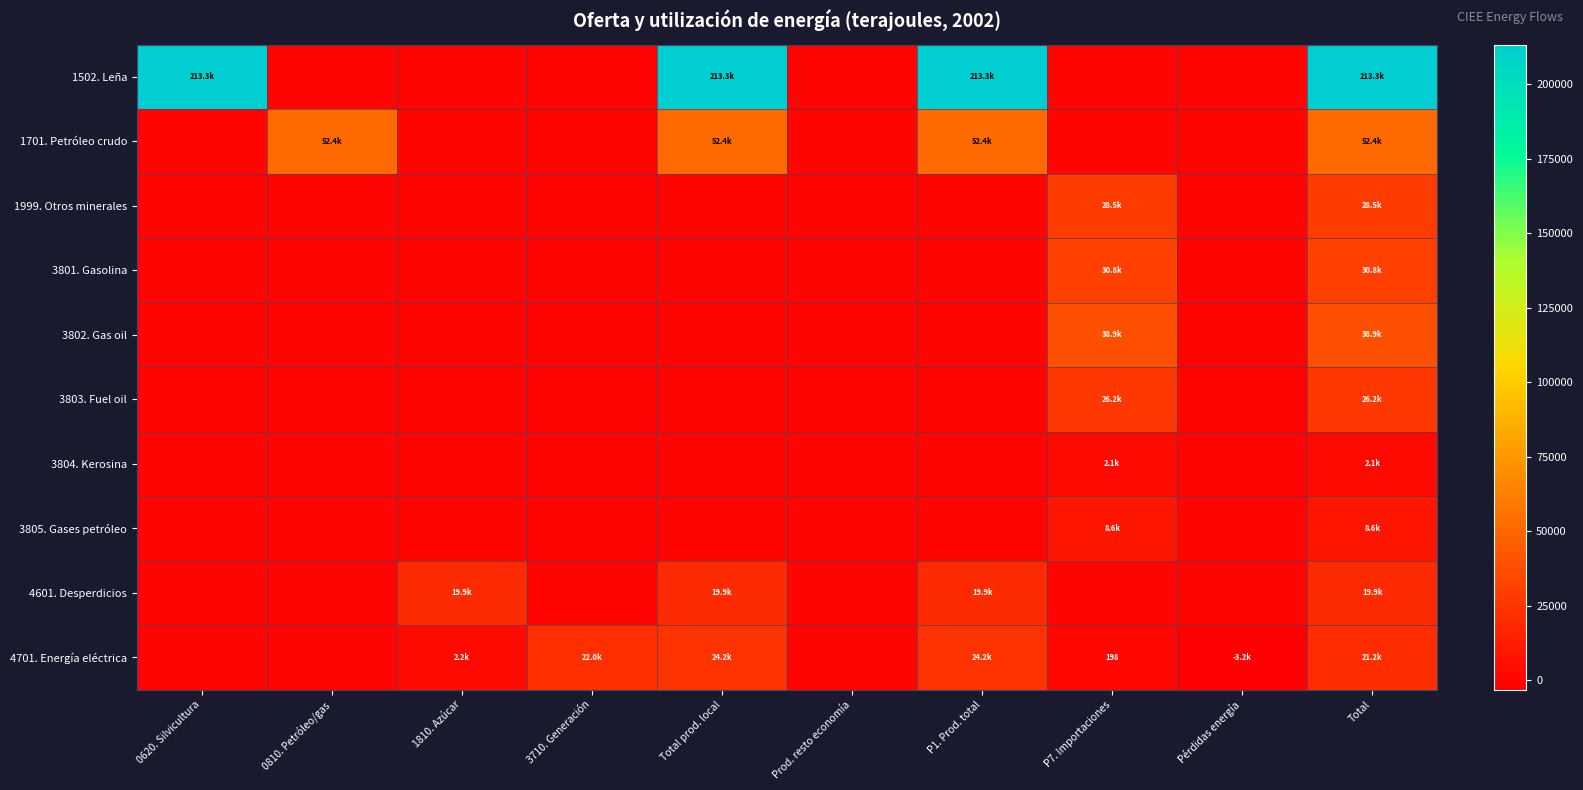

What is the maximum value shown in the chart?

213293.3